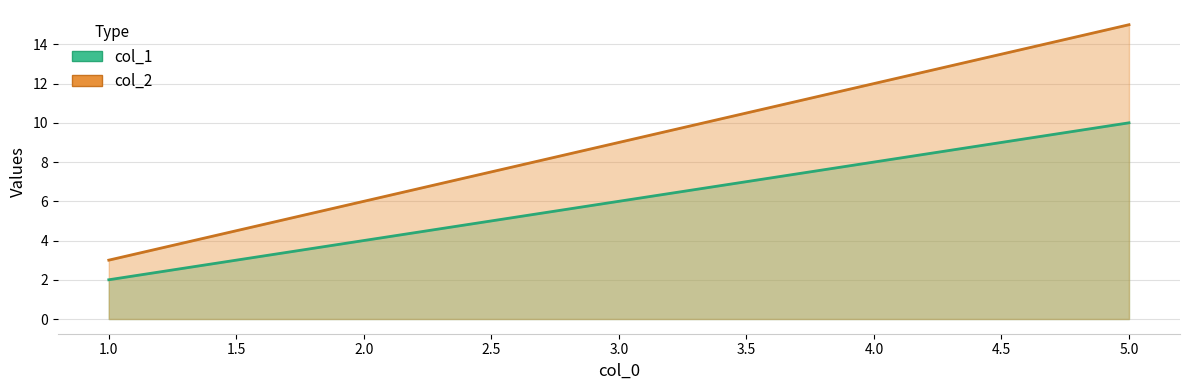

The col_1 line series shows 3 at 1.0. True or false?

False